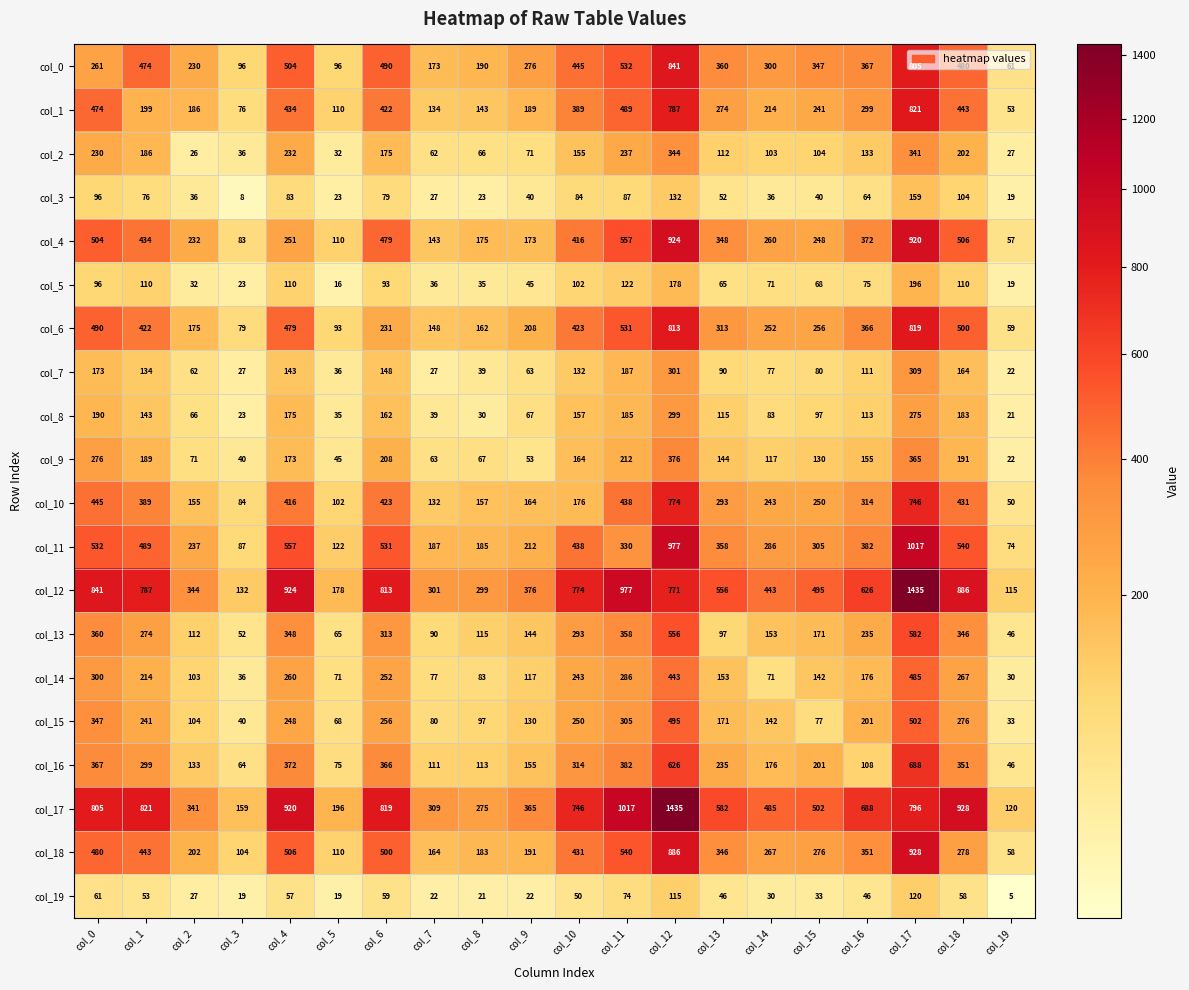

Between col_2 and col_3, which series saw the biggest shift?

col_12